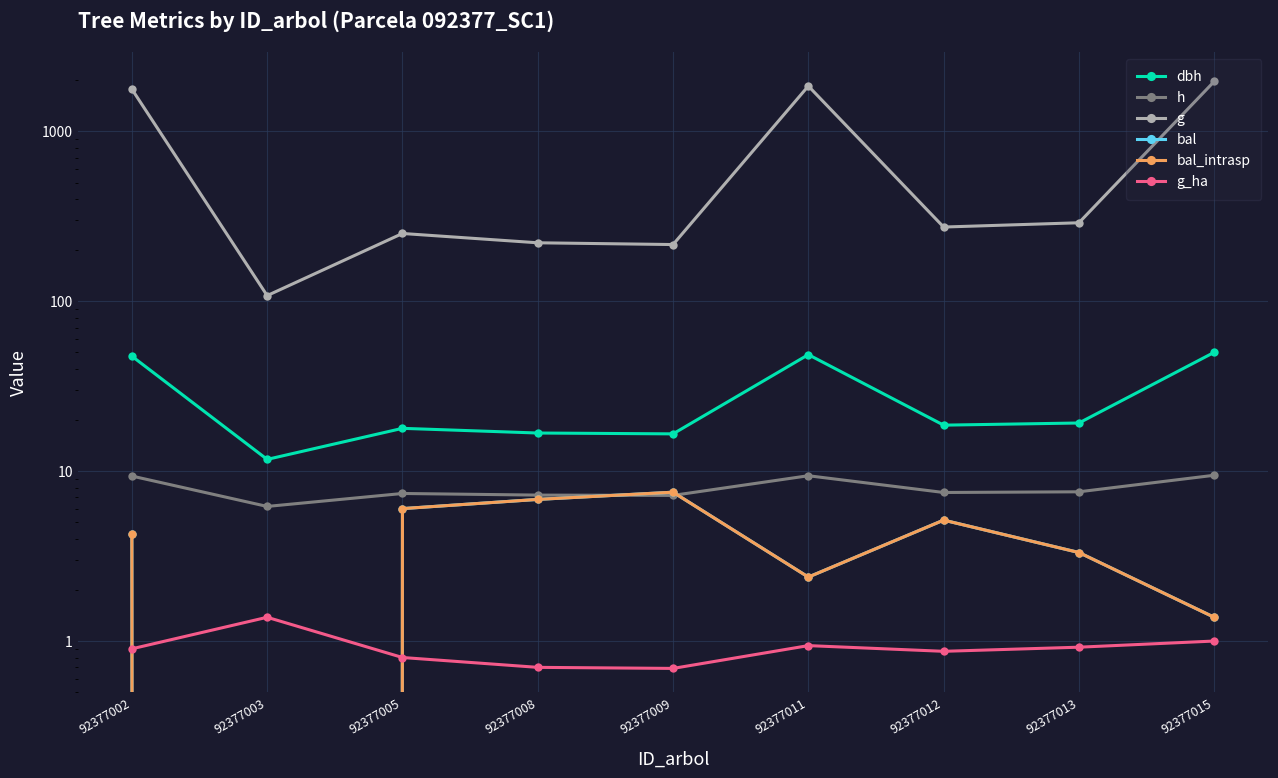

What is the difference between the second highest and minimum values in the g_ha series?

0.3